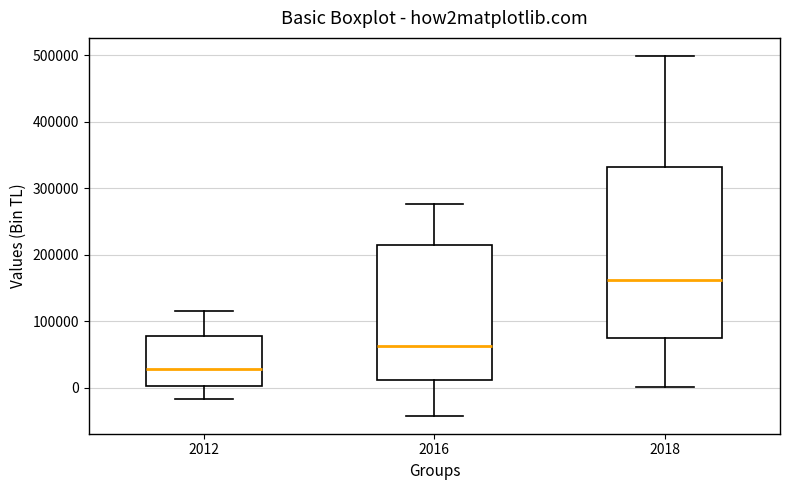

Where does the median line of the box at x = 2016 sit on the y-axis? The values are not printed on the chart, so give them approximately, as read against the axis.

60000